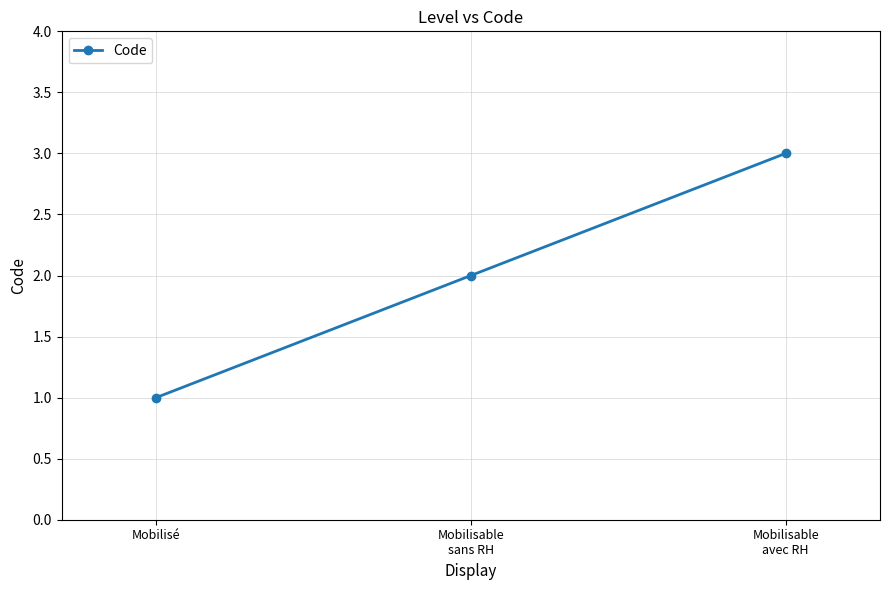

What is the sum of all values?

6